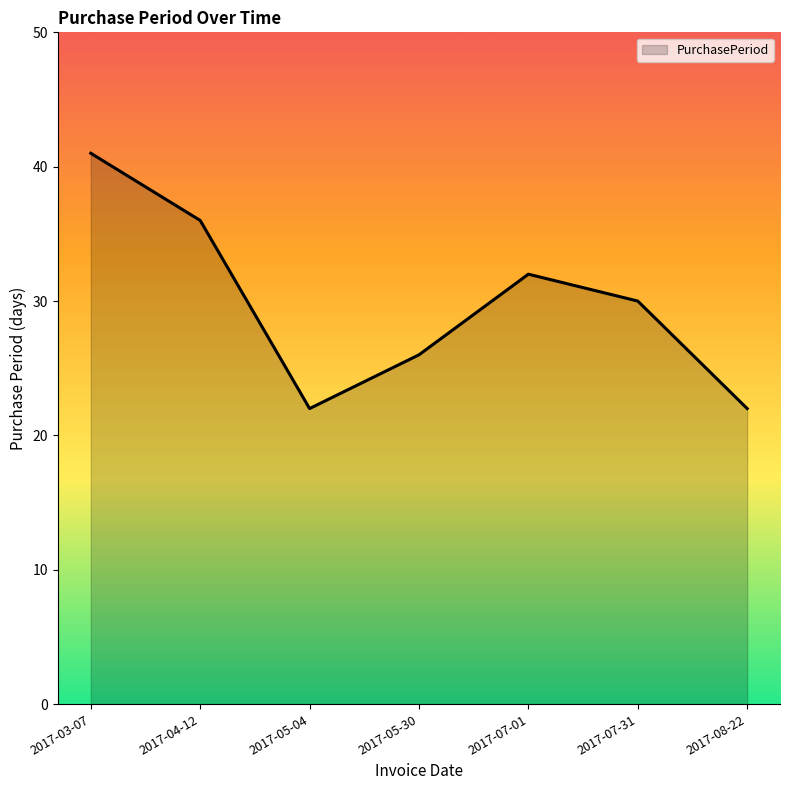

What is the sum of the values at 2017-07-31 and 2017-03-07?

71